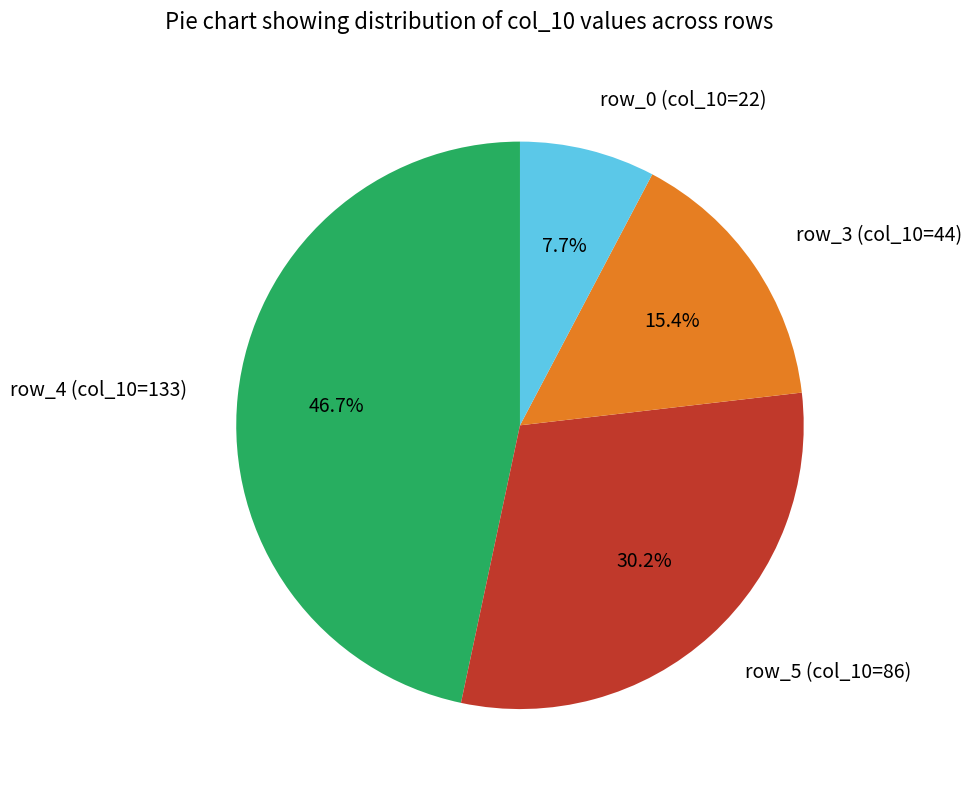

Is the sum of row_3 (col_10=44) and row_5 (col_10=86) greater than half?

No